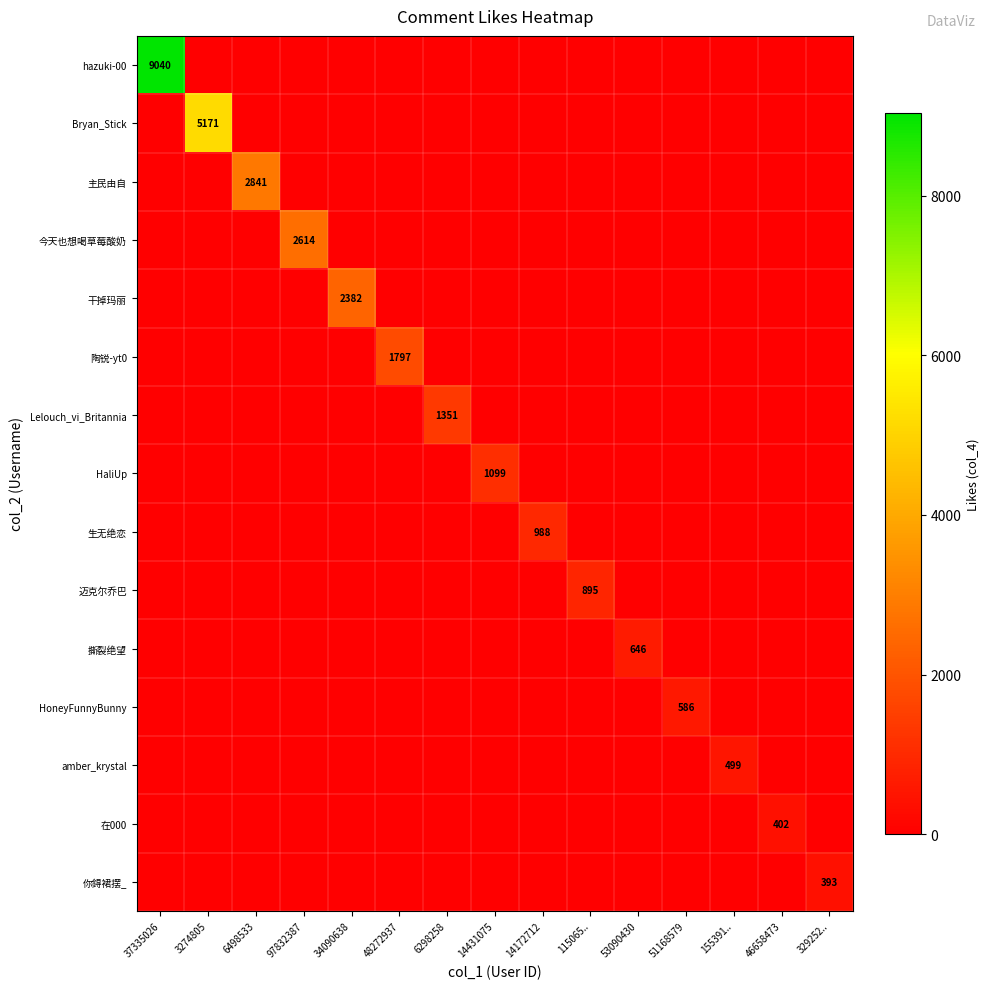

At which label does 主民由自 reach its minimum?

37335026